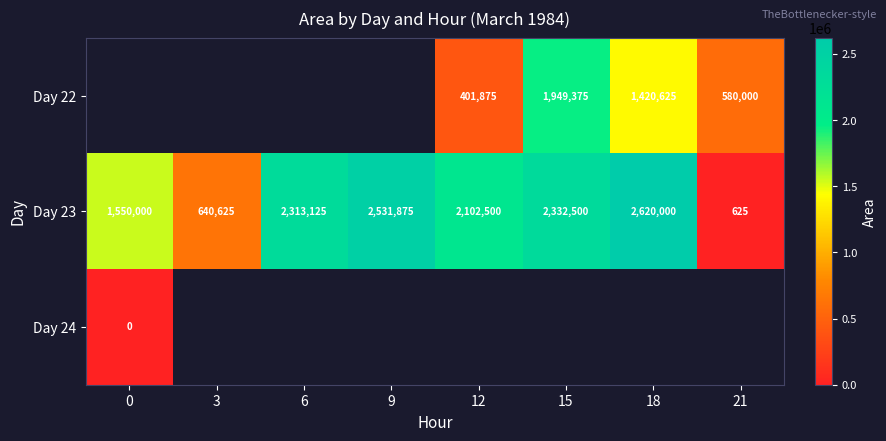

How many data points in Day 23 are less than 2313125?

4